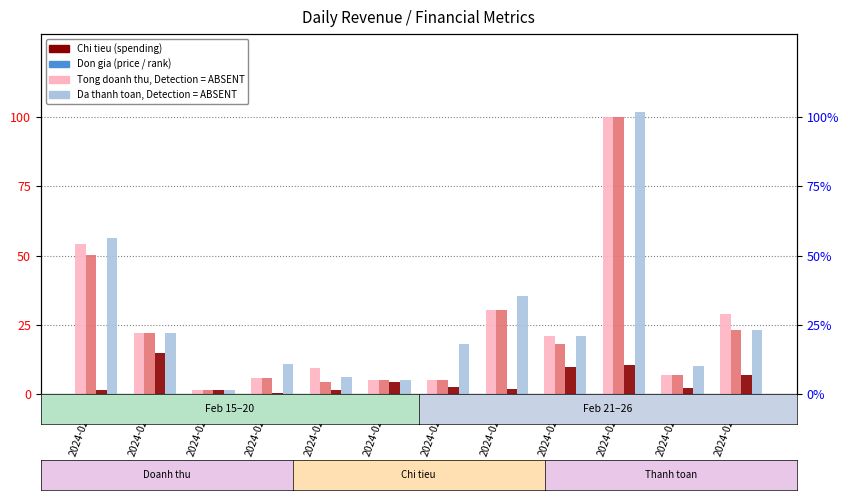

Which series has the widest spread of values?

Don gia